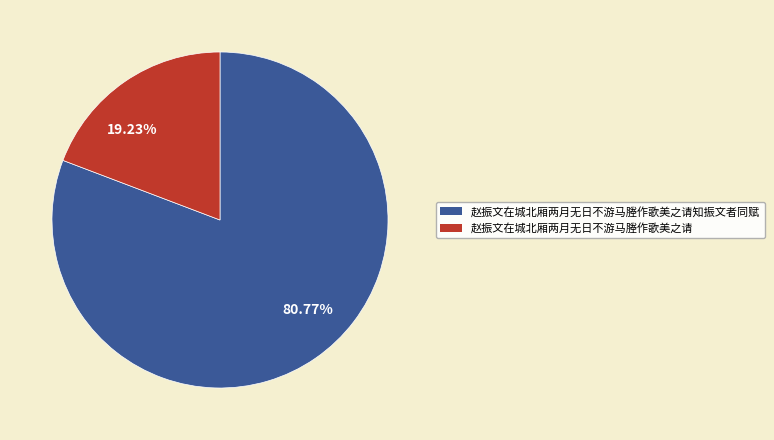

To the nearest percent, what is the average slice percentage?

50%